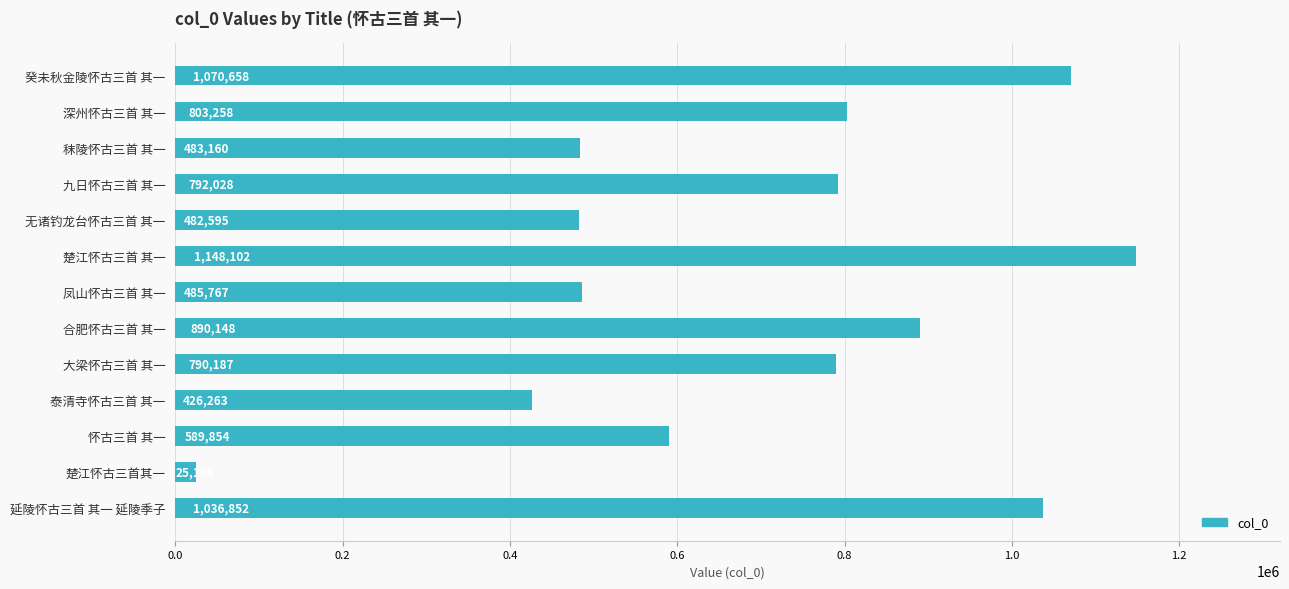

What is the difference between the maximum and minimum values?

1122998